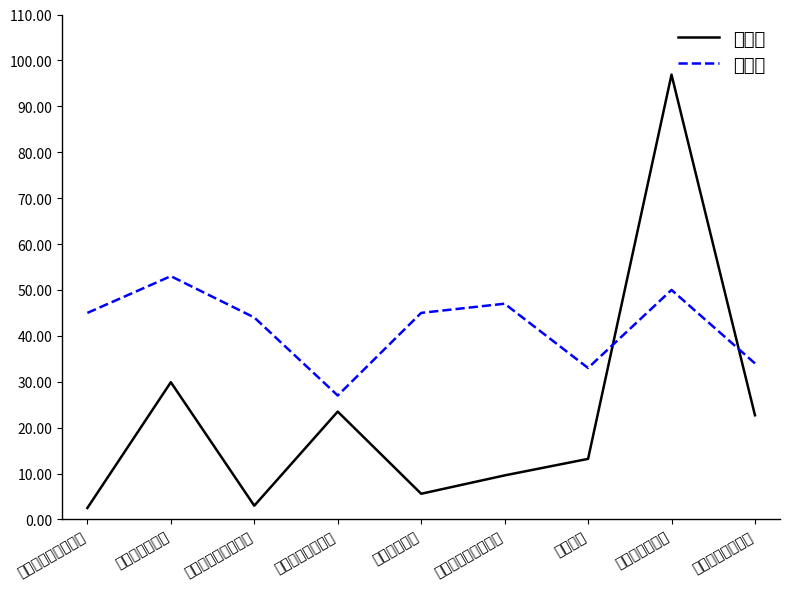

How many series are shown in this chart?

2